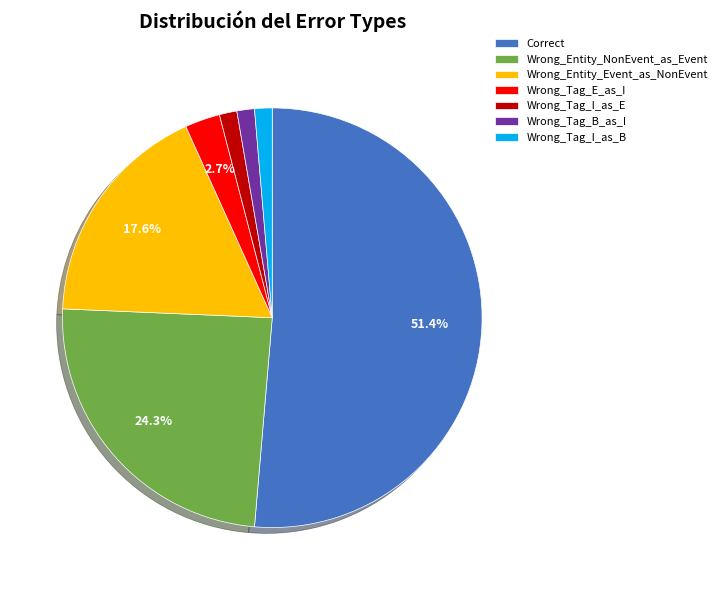

To the nearest percent, what is the average slice percentage?

14%